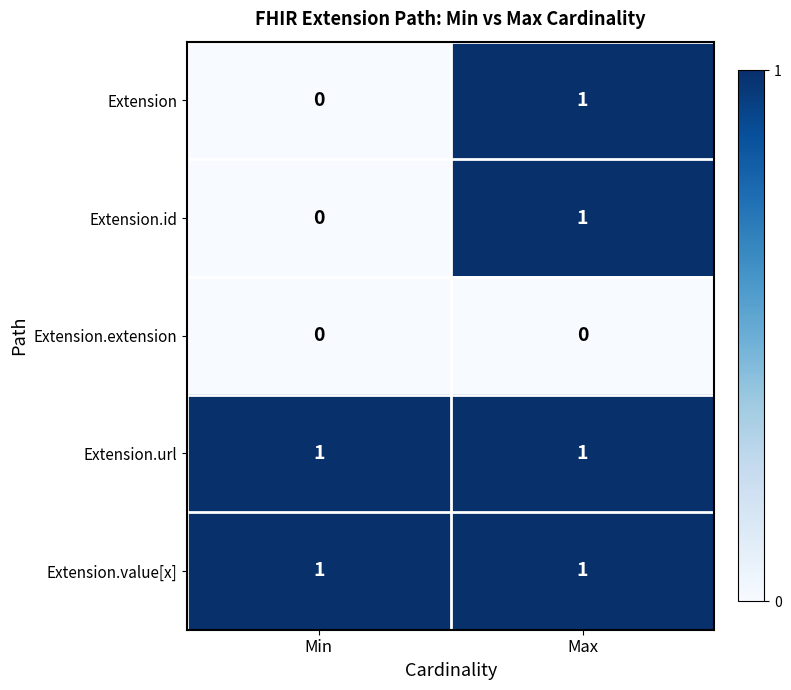

Reading left to right, what are all the values shown in this chart?

Extension: 0	1
Extension.id: 0	1
Extension.extension: 0	0
Extension.url: 1	1
Extension.value[x]: 1	1